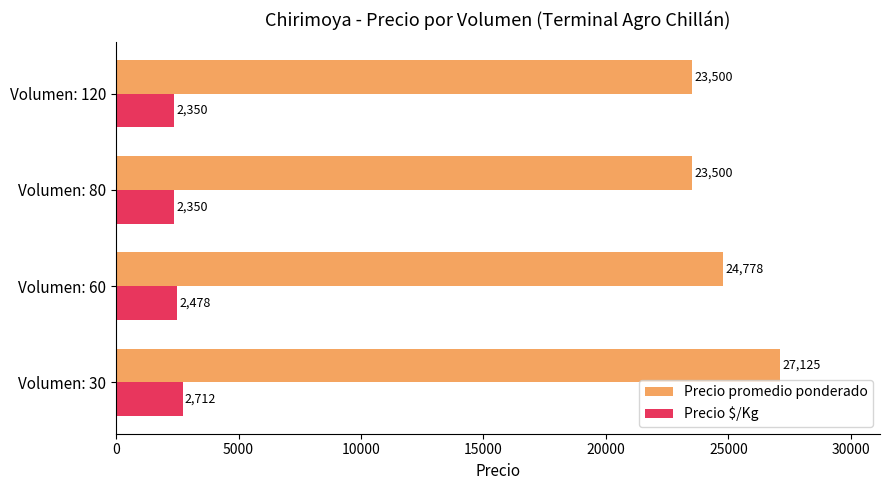

At how many categories does at least one series exceed 16480?

4